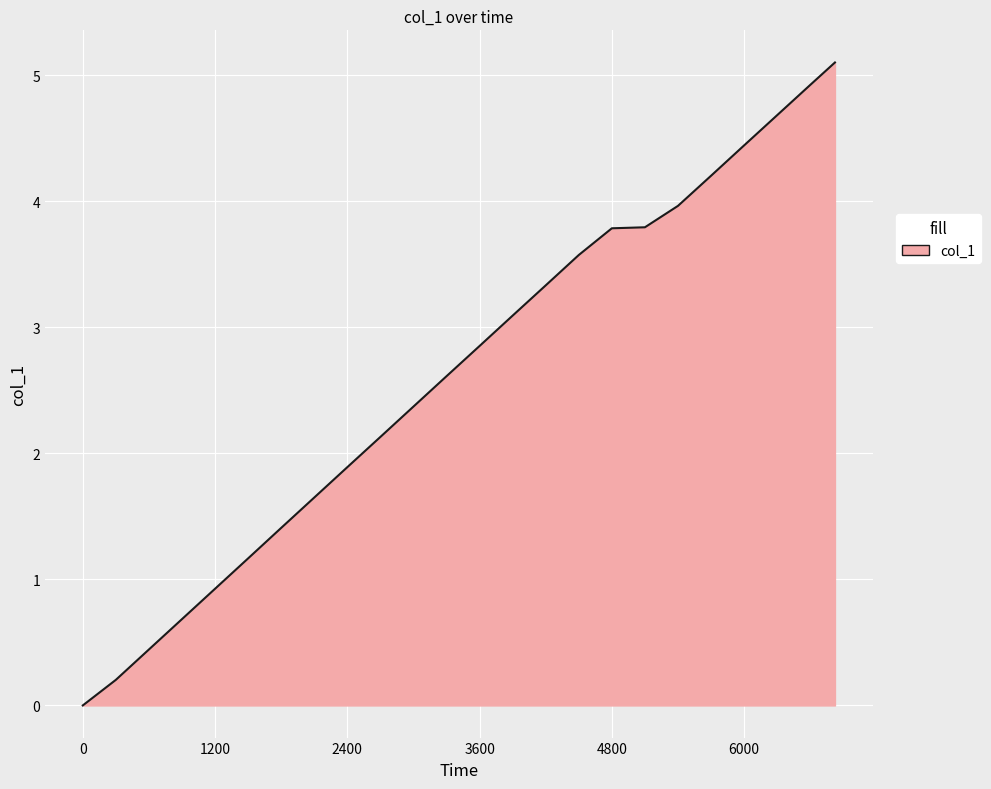

What is the difference between the maximum and minimum values?

5.1